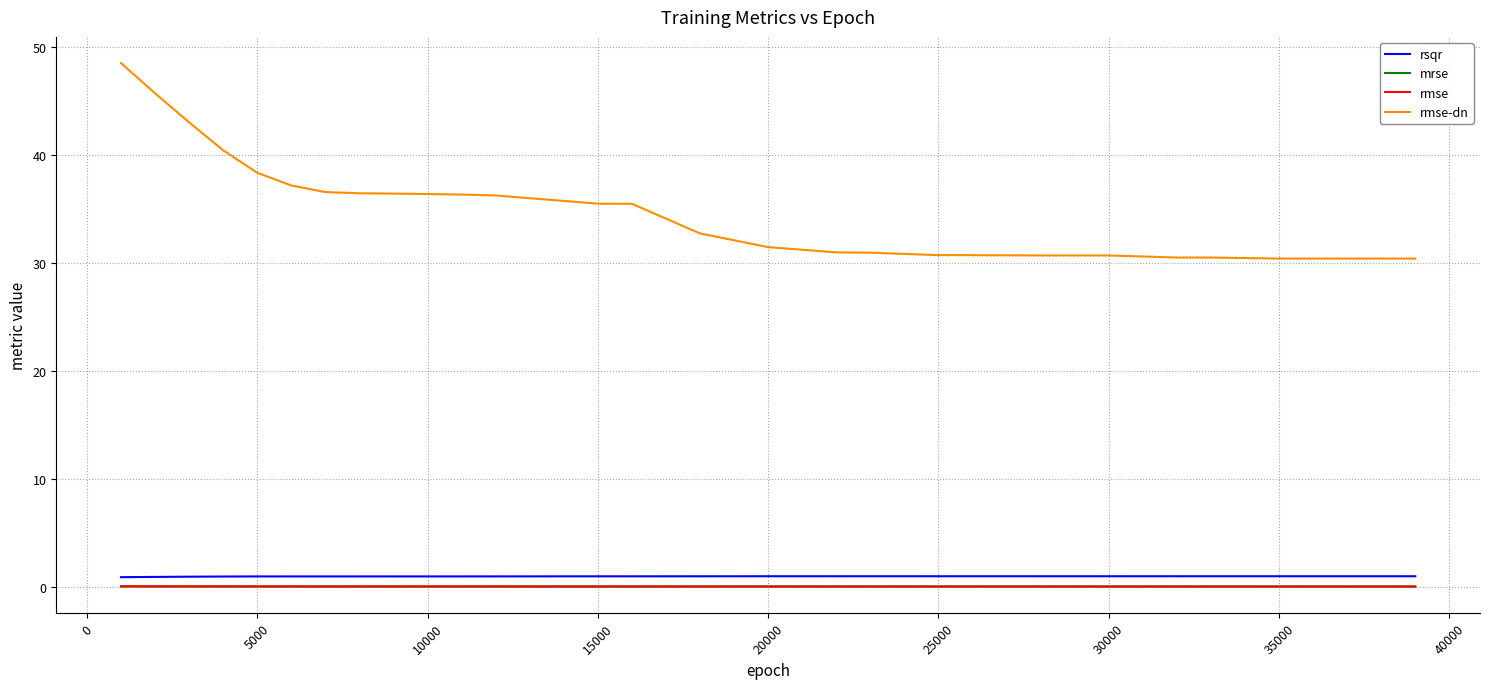

True or false: rsqr and rmse intersect in this chart.

False